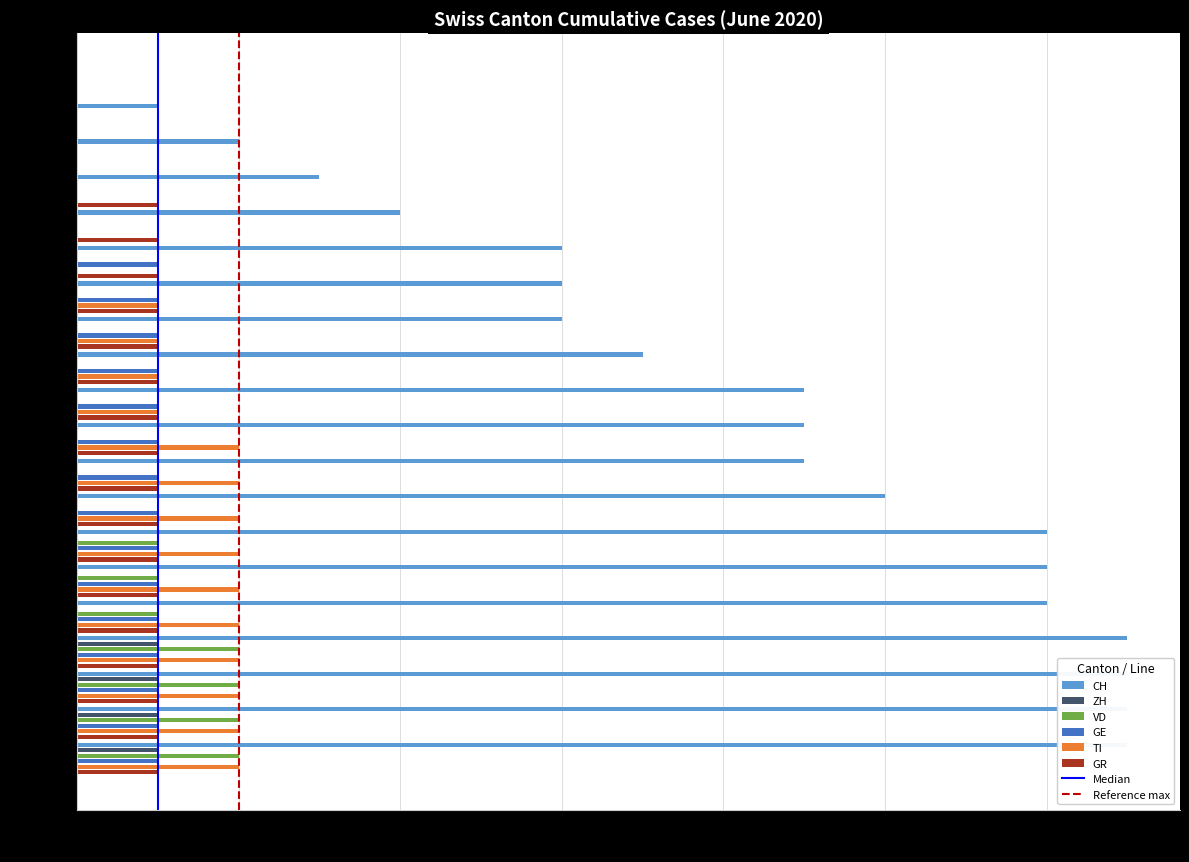

Where is GE nearest to the value 0?

2020-06-07